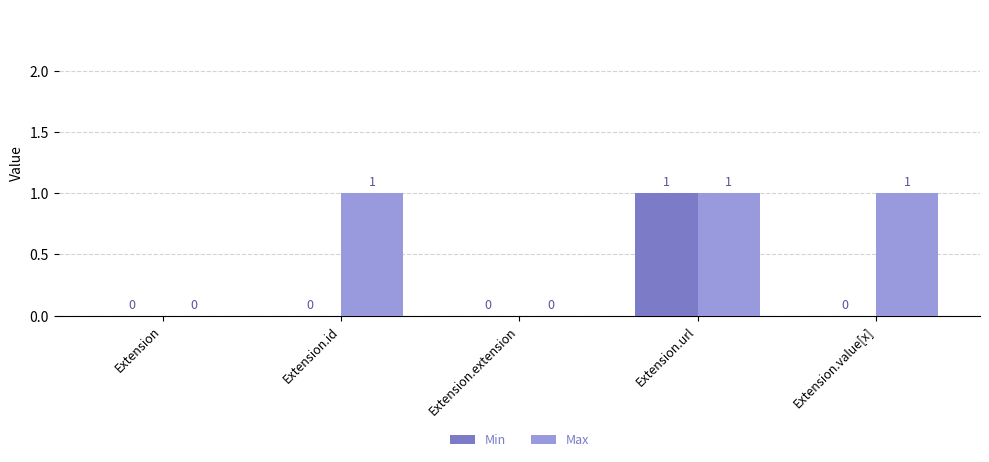

Between Extension.id and Extension.extension, which series saw the biggest shift?

Max